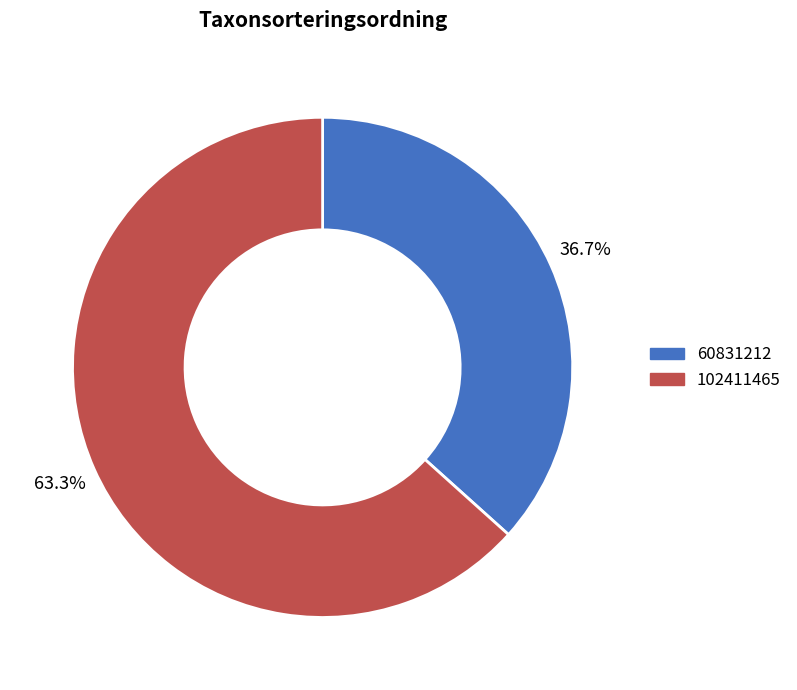

To the nearest percent, what portion does 102411465 represent?

63%